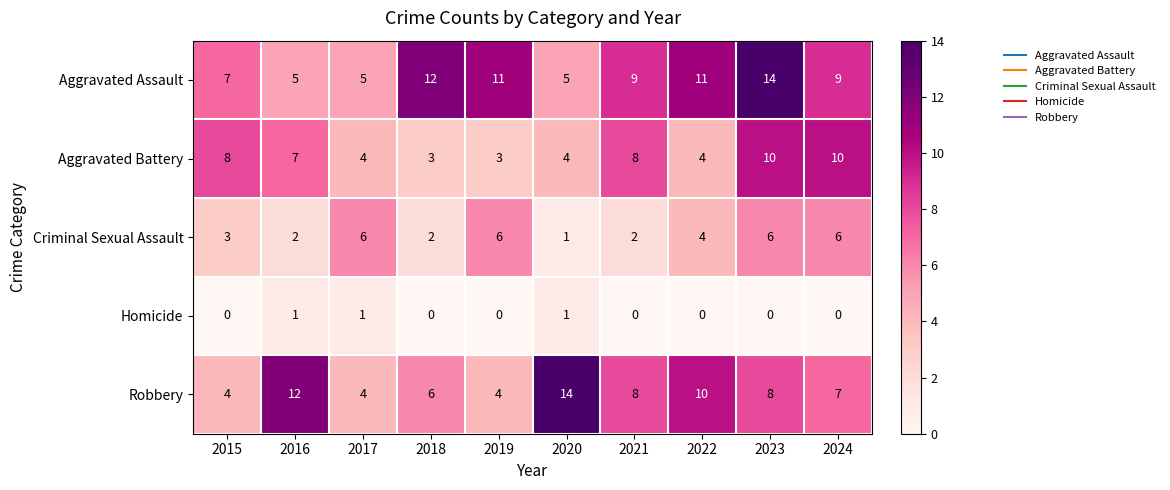

True or false: Aggravated Assault has a value of 12 at 2015.

False